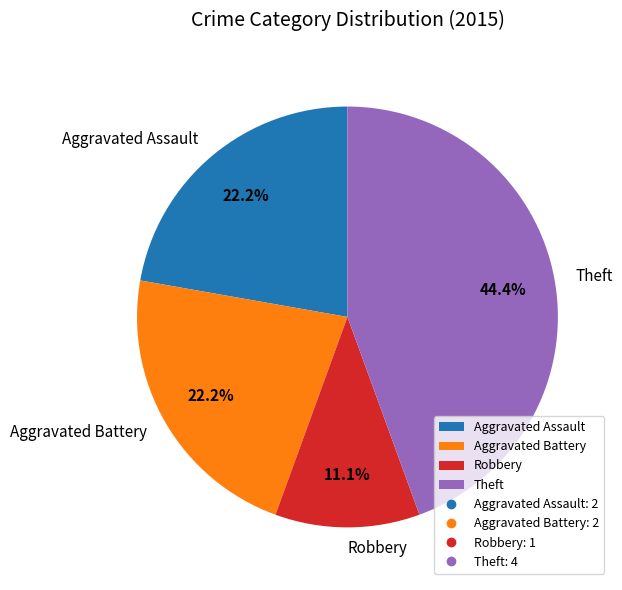

The Aggravated Assault slice represents 10% of the pie. True or false?

False